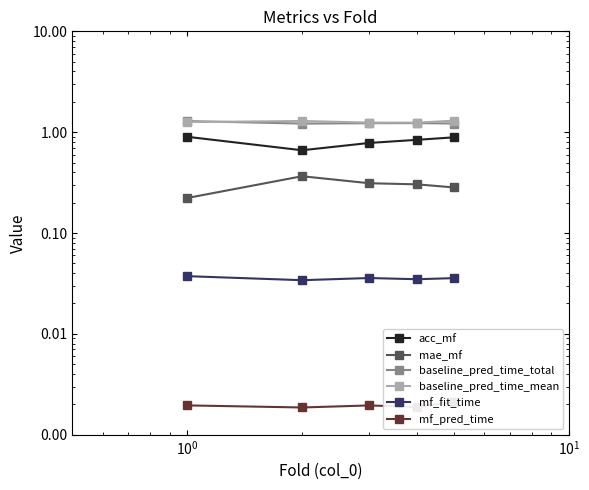

Which series has the widest spread of values?

acc_mf